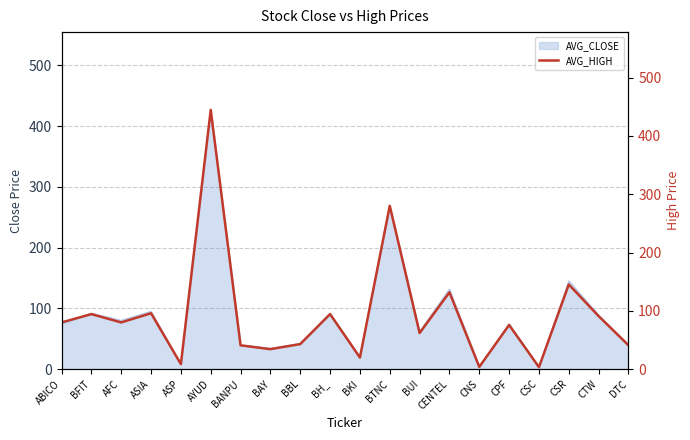

What is the smallest value displayed?

3.5